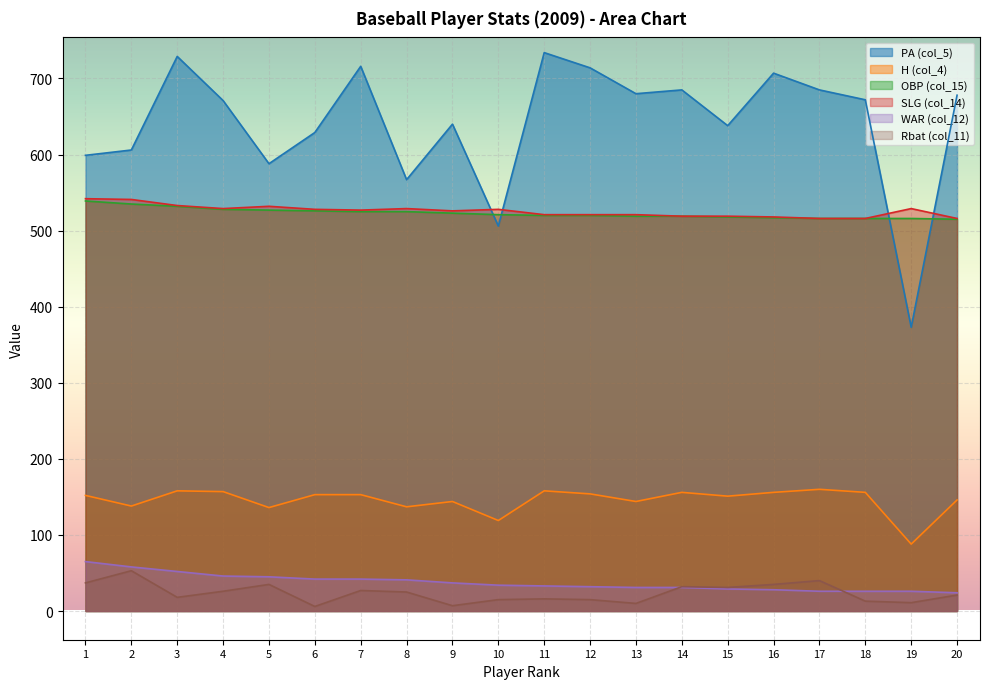

True or false: H (col_4) and Rbat (col_11) cross at least once.

False